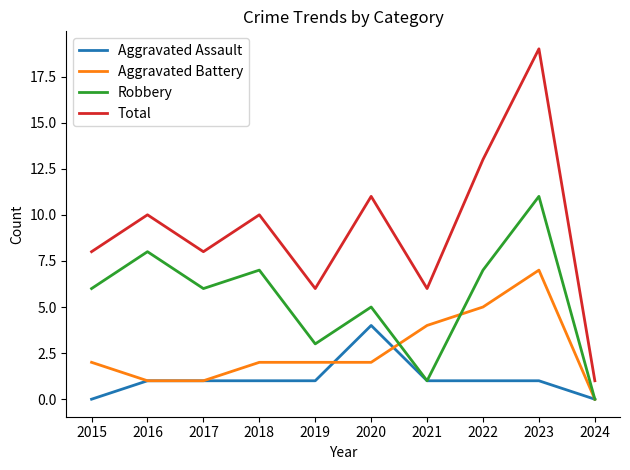

Where do Aggravated Battery and Robbery first cross each other?

2020 and 2021